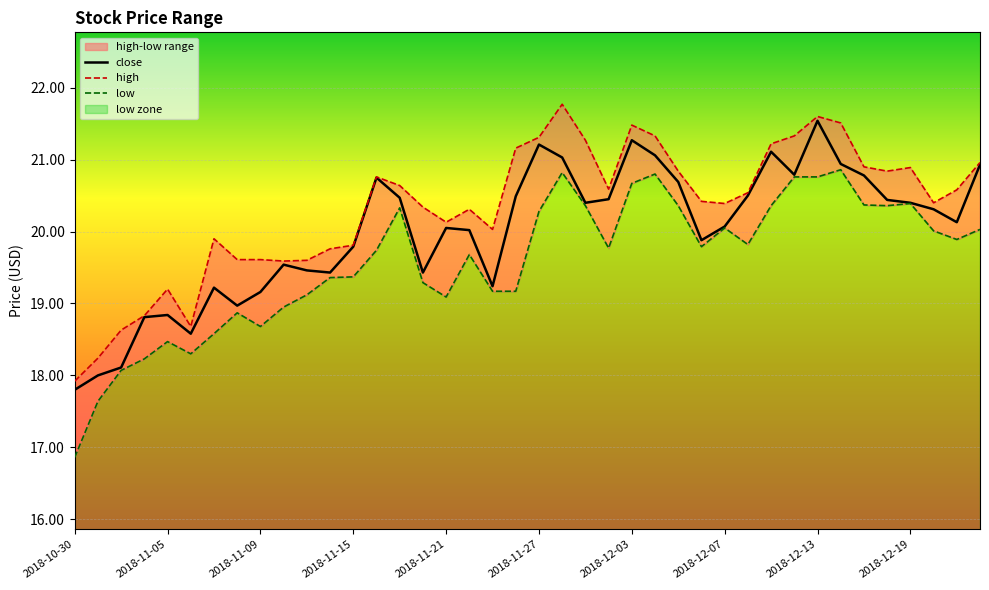

Which label corresponds to the largest value in the chart?

2018-11-28